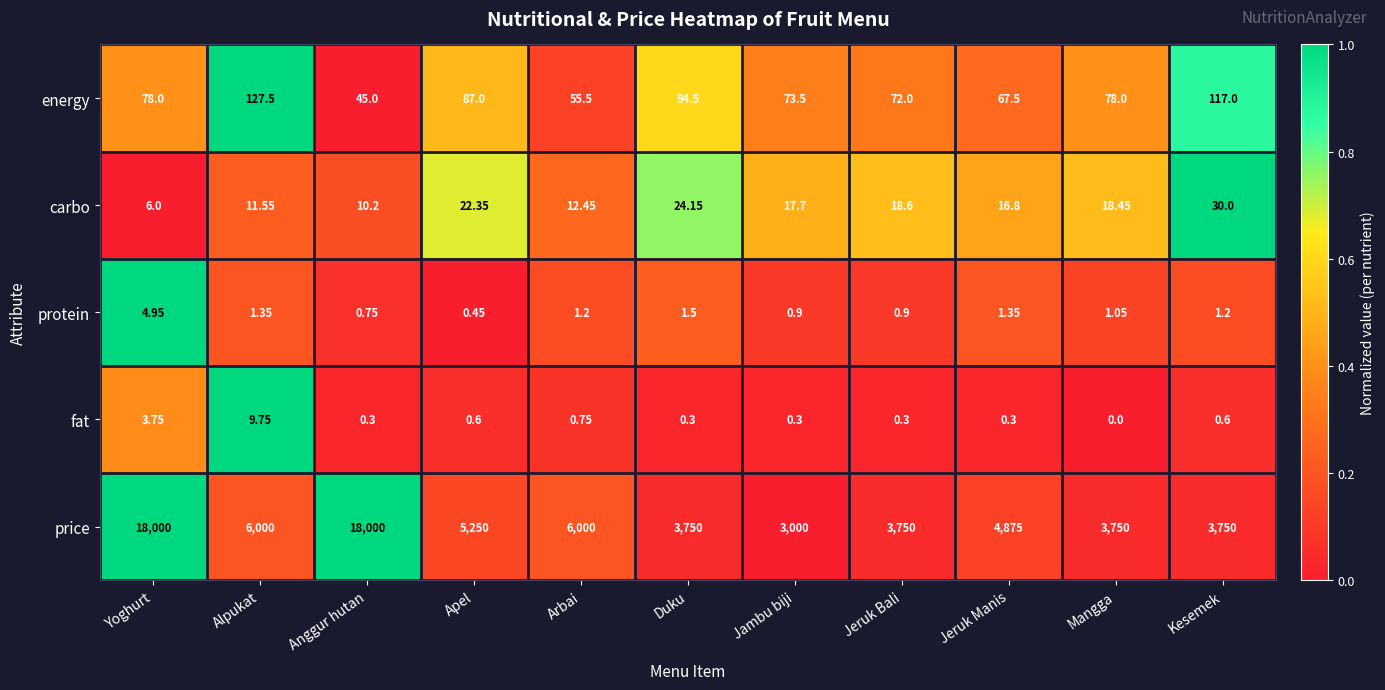

Where is fat nearest to the value 4?

Yoghurt